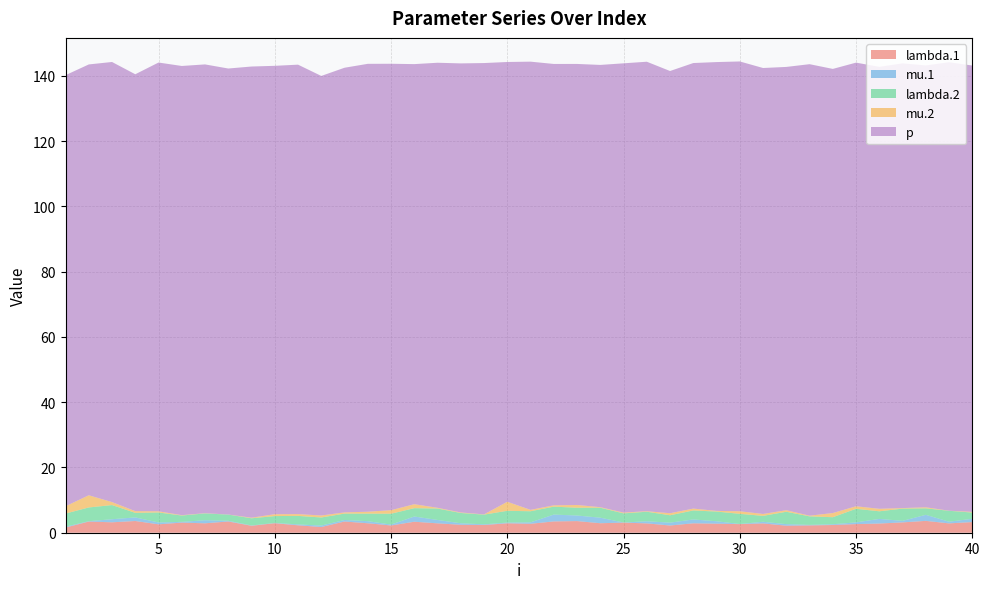

Reading left to right, transcribe all the data shown in this chart.

lambda.1: 1.6	3.4	3.2	3.6	2.6	3.1	2.9	3.4	2.1	2.9	2.3	1.7	3.4	2.9	2.2	3.4	2.9	2.4	2.4	2.9	2.7	3.5	3.6	2.9	3.1	2.9	2.2	2.9	2.8	2.6	2.9	2.2	2.2	2.4	2.6	2.8	3.2	3.6	2.9	3.3
mu.1: 0.3	0.1	0.9	1.1	0.6	0.2	0.9	0.2	0.1	0.1	0.3	0.5	0.5	0.6	0.3	1.6	1.0	0.5	0.2	0.2	0.4	2.1	1.7	1.7	0.0	0.6	0.9	1.2	0.7	0.0	0.5	0.5	0.2	0.2	0.5	1.4	0.5	1.9	0.5	1.0
lambda.2: 4.0	4.2	4.3	1.4	3.1	1.9	2.1	1.9	2.2	2.1	2.6	2.5	2.0	2.3	3.3	2.6	3.5	3.2	3.0	3.6	3.4	2.4	2.4	3.0	2.8	2.9	2.3	2.8	3.0	3.1	1.8	3.8	2.6	2.2	4.2	2.3	3.7	2.0	3.3	1.9
mu.2: 2.2	3.7	0.9	0.5	0.4	0.1	0.1	0.0	0.2	0.6	0.6	0.6	0.4	0.6	1.1	1.2	0.2	0.2	0.1	2.8	0.4	0.4	0.8	0.2	0.2	0.2	0.6	0.6	0.2	0.8	0.6	0.5	0.2	1.3	0.8	0.8	0.2	0.3	0.0	0.2
p: 132.1	132.0	134.9	133.9	137.5	137.7	137.5	136.7	138.3	137.4	137.7	134.7	136.3	137.3	136.8	134.9	136.4	137.6	138.3	134.8	137.4	135.3	135.2	135.5	137.7	137.8	135.5	136.6	137.6	137.9	136.7	135.9	138.4	136.1	136.0	135.5	136.3	135.4	137.5	136.8